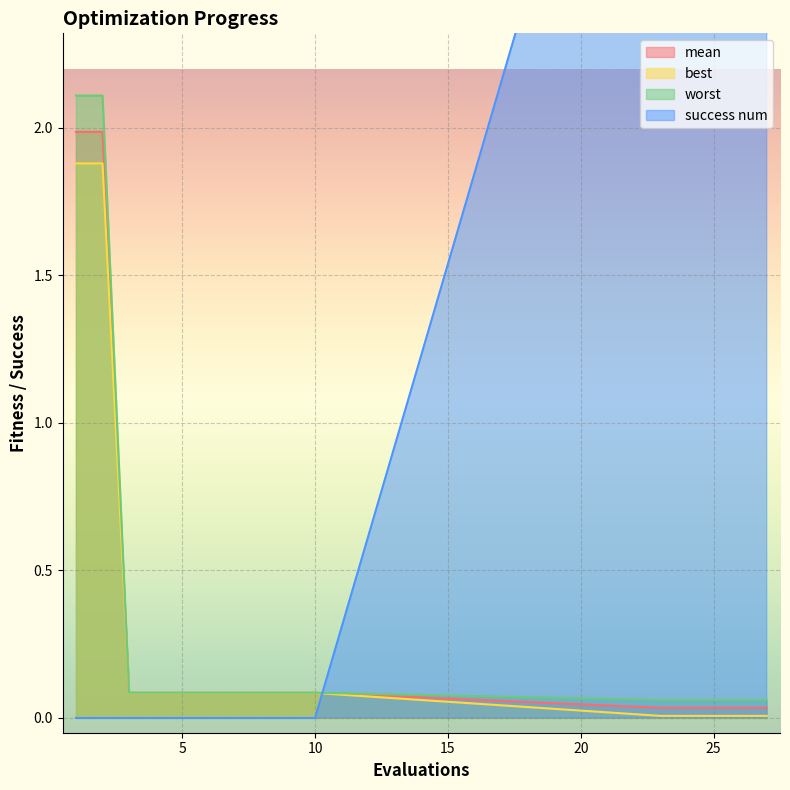

Reading left to right, list all the values displayed in this chart.

mean: 1=2.0	2=2.0	3=0.1	4=0.1	5=0.1	6=0.1	7=0.1	8=0.1	9=0.1	10=0.1	23=0.0	24=0.0	25=0.0	26=0.0	27=0.0
best: 1=1.9	2=1.9	3=0.1	4=0.1	5=0.1	6=0.1	7=0.1	8=0.1	9=0.1	10=0.1	23=0.0	24=0.0	25=0.0	26=0.0	27=0.0
worst: 1=2.1	2=2.1	3=0.1	4=0.1	5=0.1	6=0.1	7=0.1	8=0.1	9=0.1	10=0.1	23=0.1	24=0.1	25=0.1	26=0.1	27=0.1
success num: 1=0.0	2=0.0	3=0.0	4=0.0	5=0.0	6=0.0	7=0.0	8=0.0	9=0.0	10=0.0	23=4.0	24=4.0	25=4.0	26=4.0	27=4.0